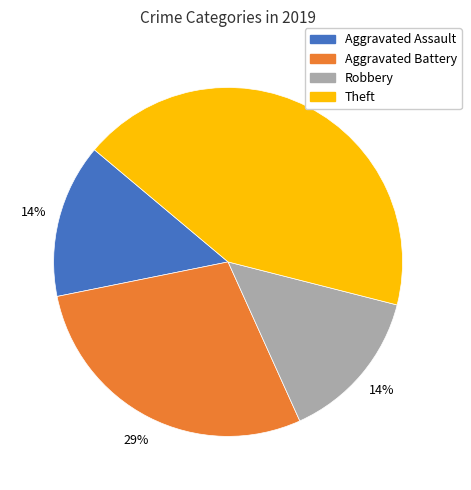

Which slice is the largest?

Theft